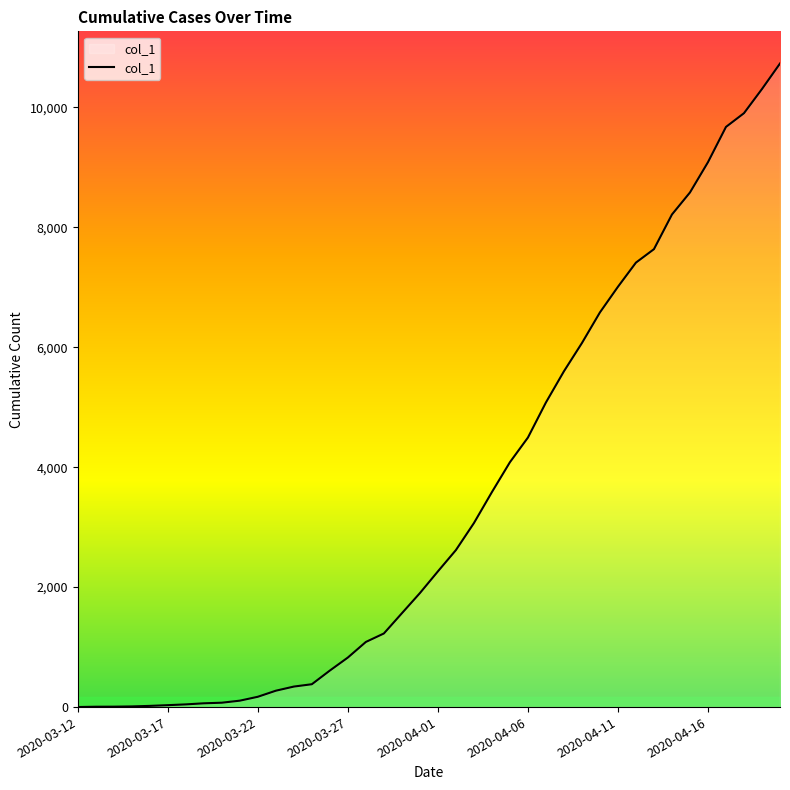

What is the difference between the maximum and minimum values?

10728